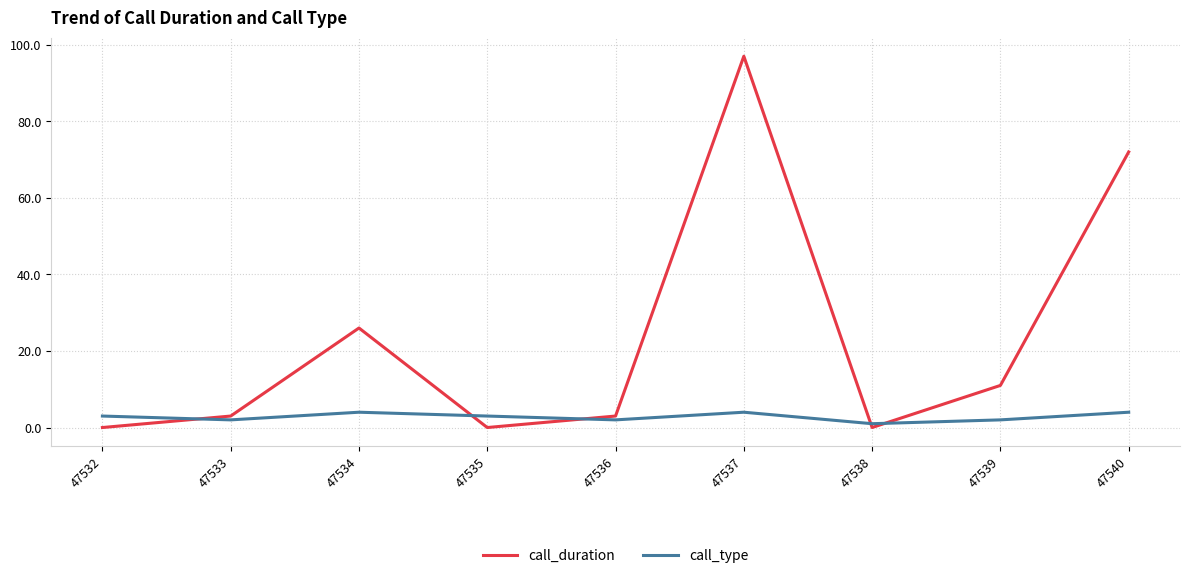

The call_type series shows 4 at 47540. True or false?

True